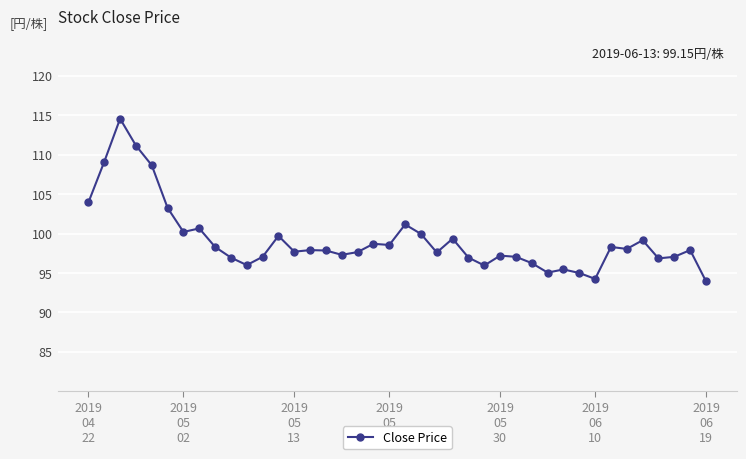

What is the minimum value shown in the chart?

94.0